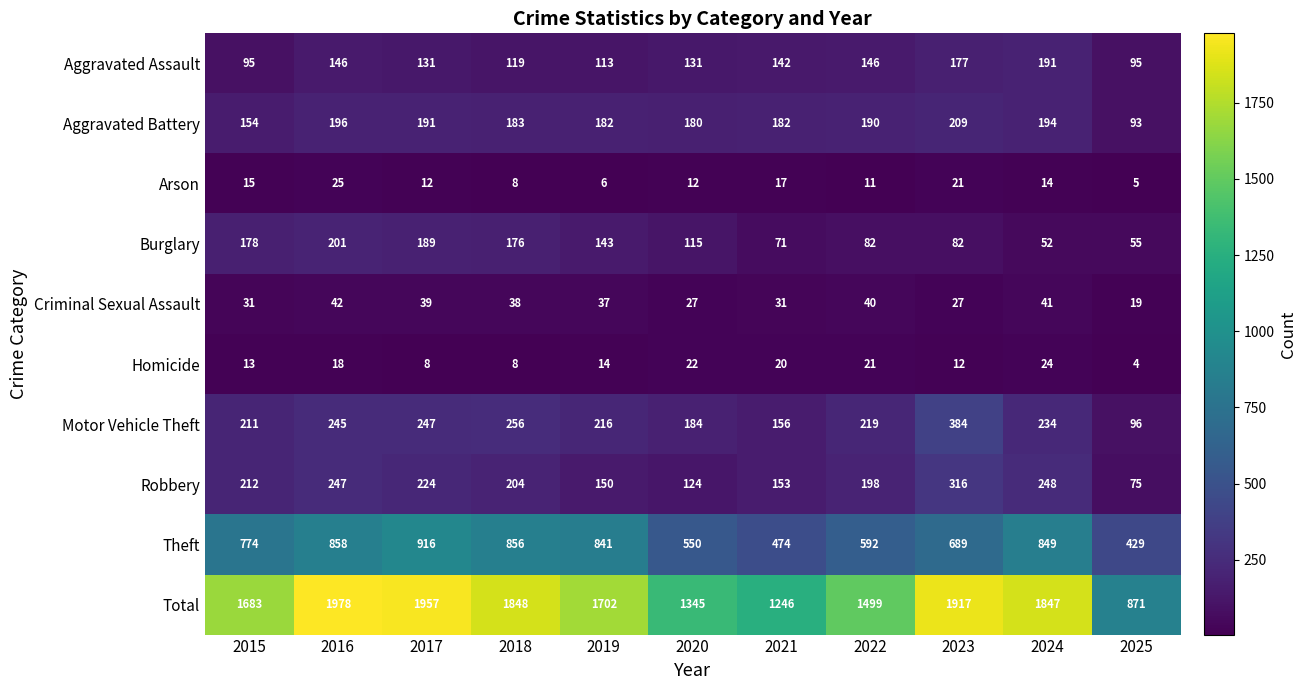

What is the difference between the highest and lowest values at 2022?

1488